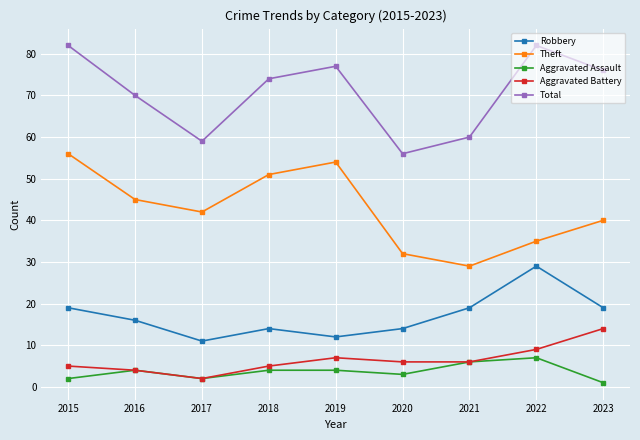

The Aggravated Battery series shows 4 at 2016. True or false?

True